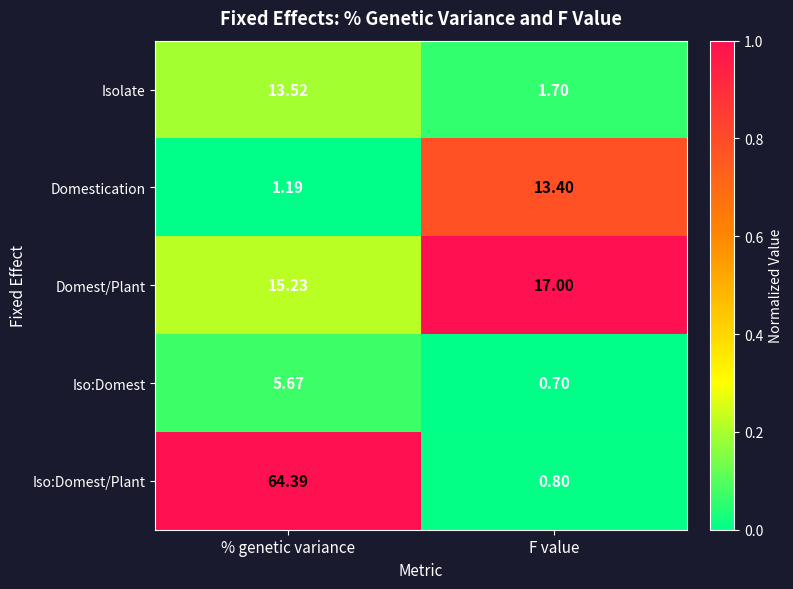

Rank the series at % genetic variance from lowest to highest value.

Domestication, Iso:Domest, Isolate, Domest/Plant, Iso:Domest/Plant